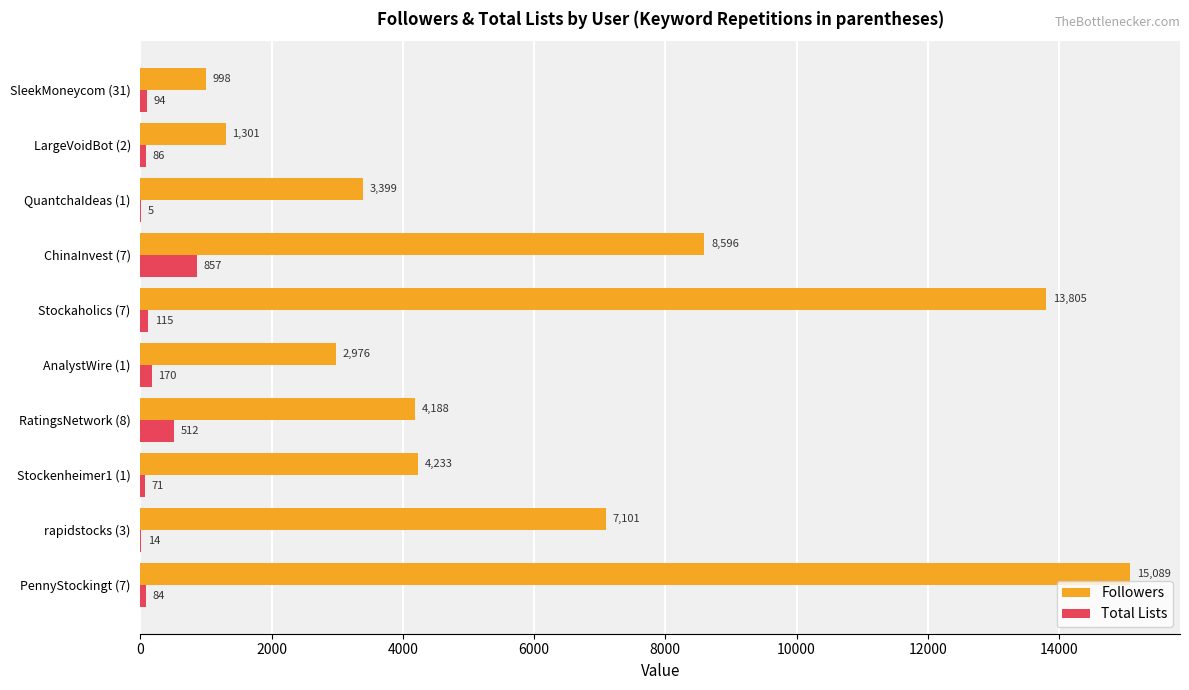

What is the greatest value displayed?

15089